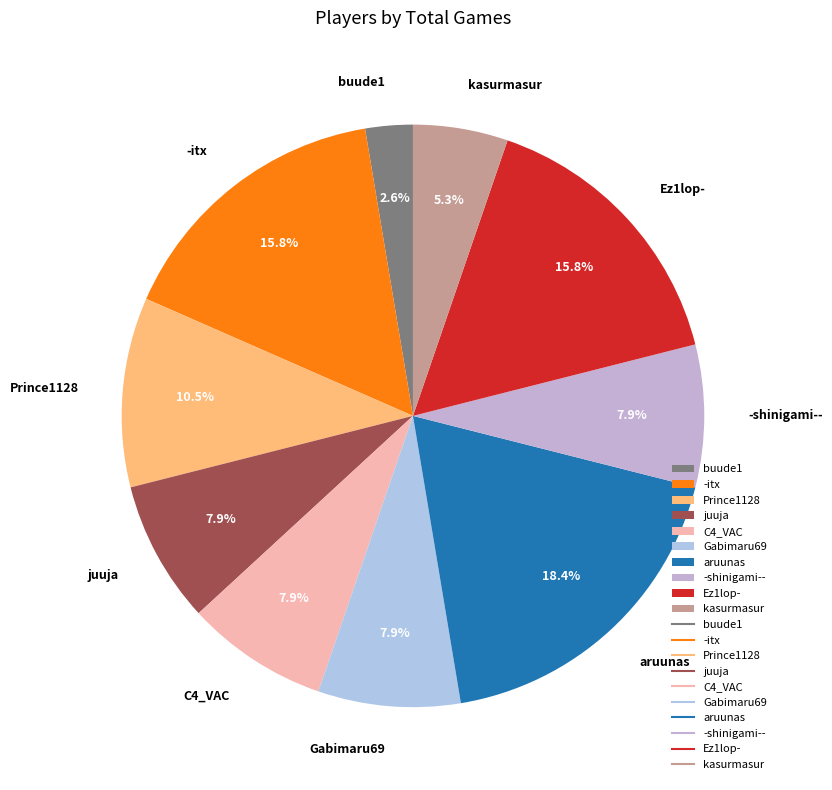

What is the total percentage of juuja and Ez1lop-?

23.7%